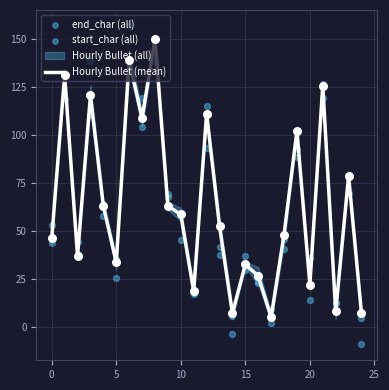

Which series has the largest total across all categories?

end_char (all)